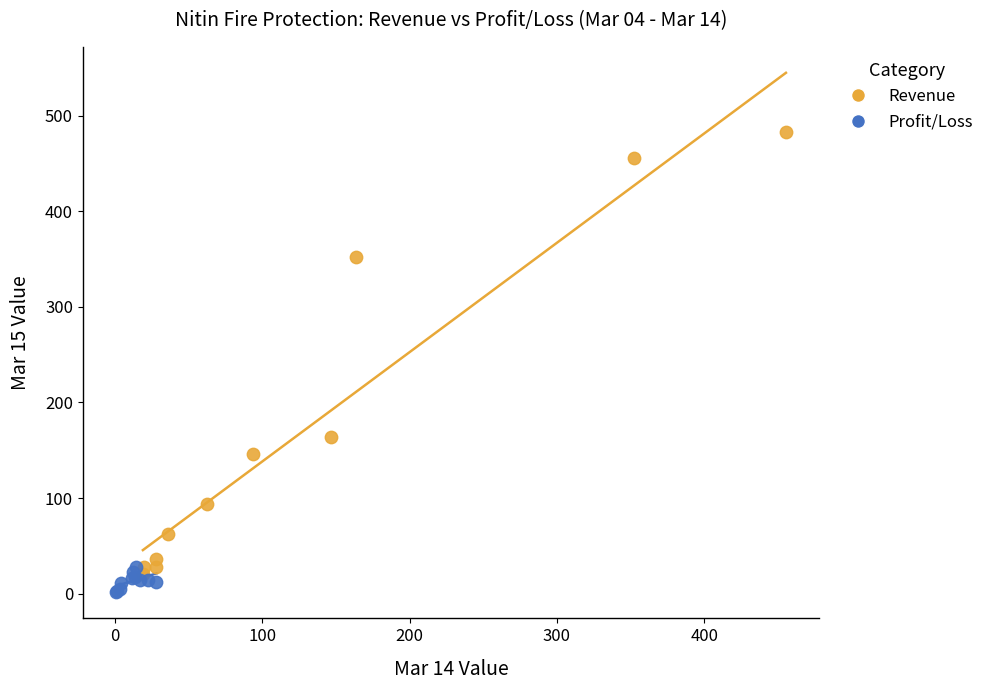

Which series contains the highest Y value?

Revenue